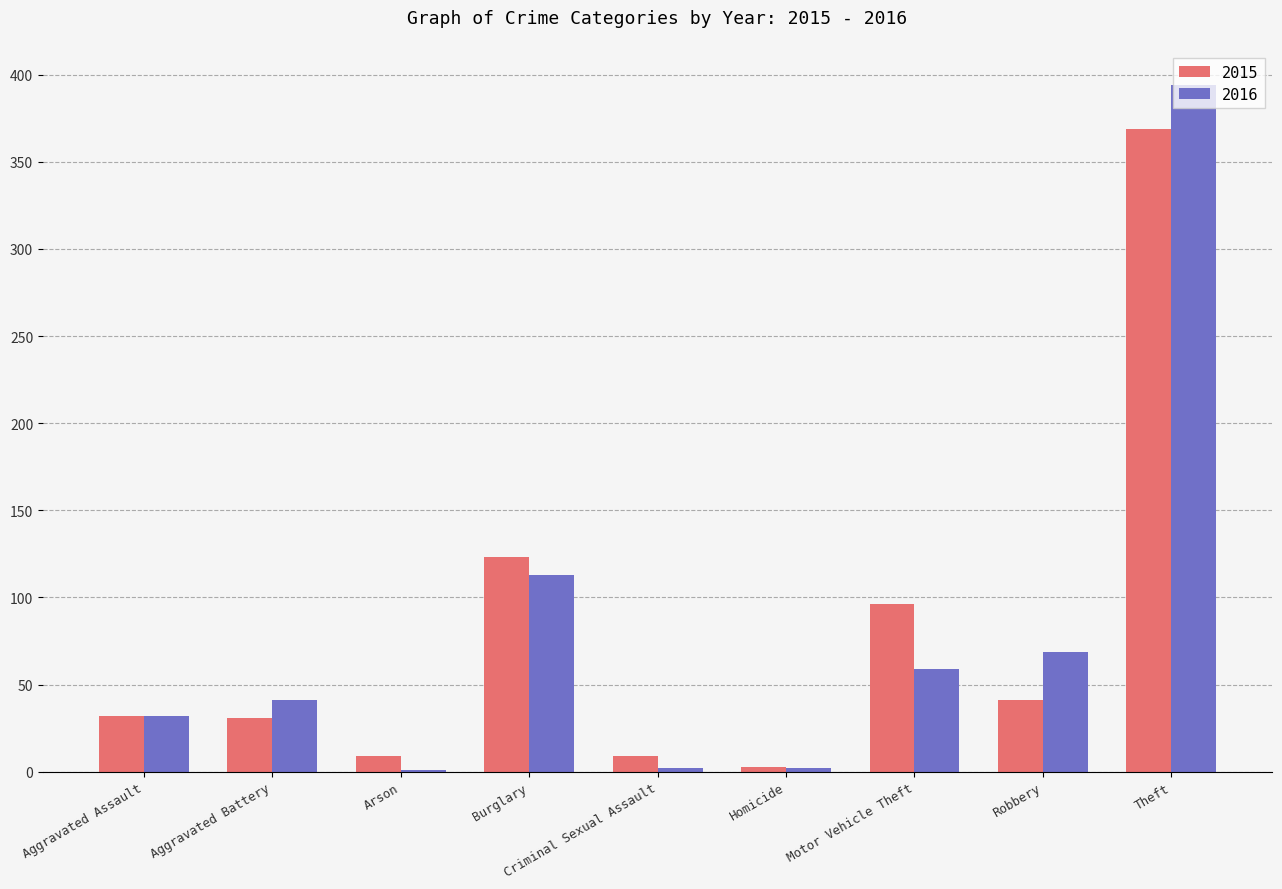

Between Arson and Burglary, which series saw the biggest shift?

2015